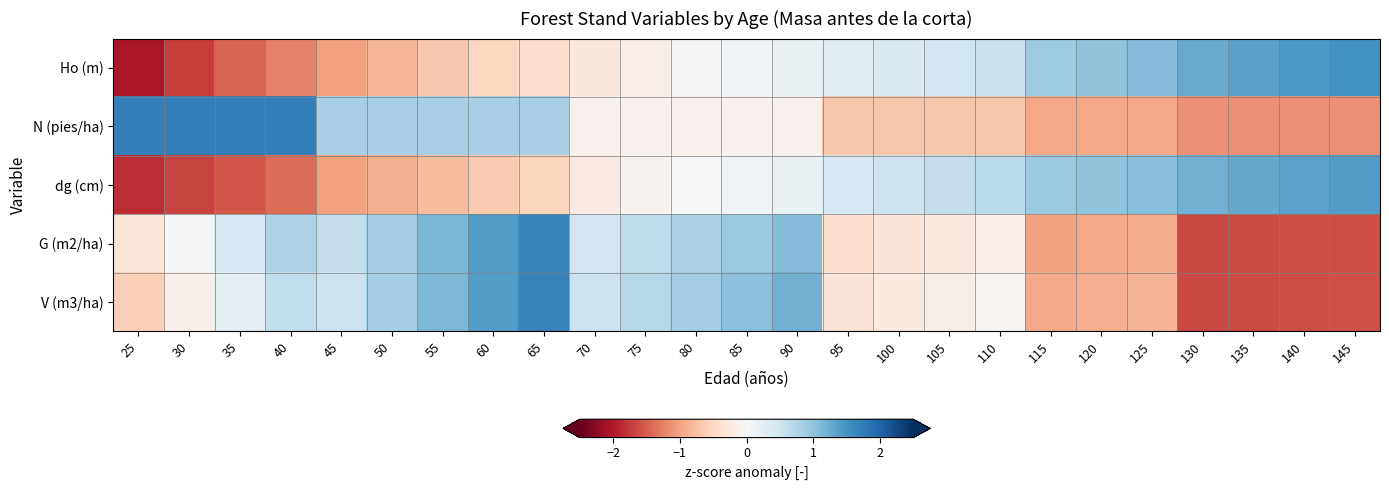

What is the smallest value displayed?

-2.0